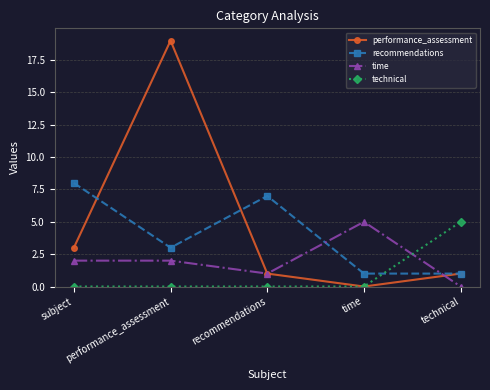

What is the maximum value shown in the chart?

19